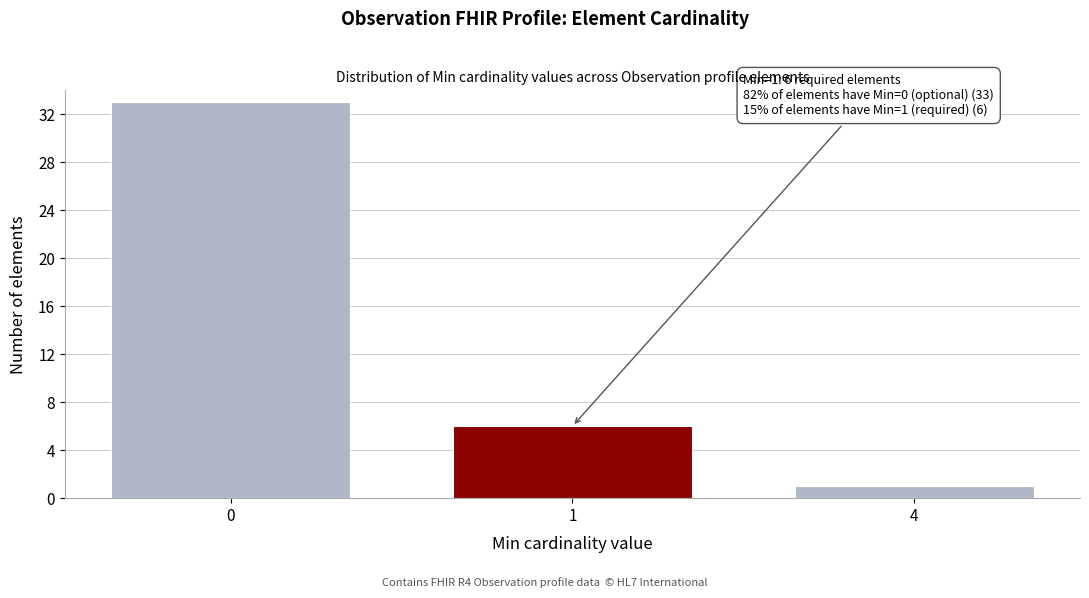

Reading left to right, transcribe all the data shown in this chart.

33	6	1